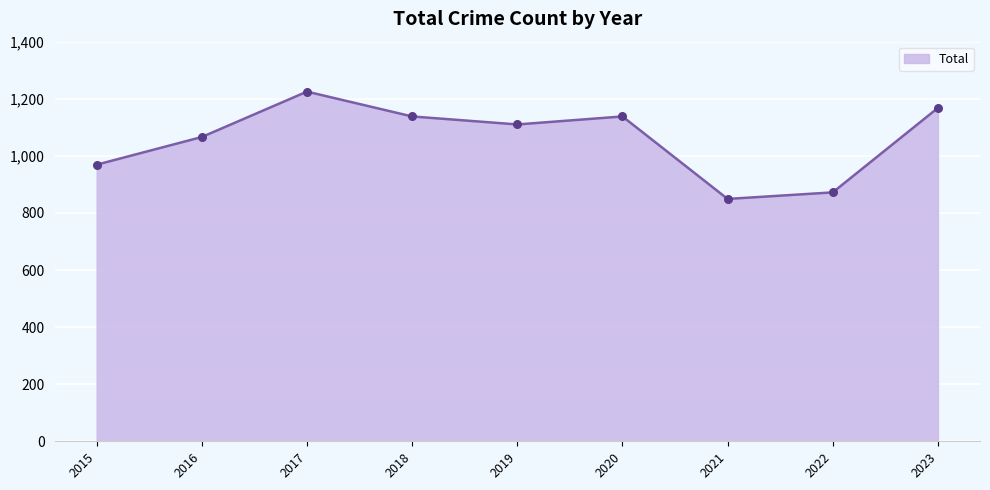

Which has a higher value, 2018 or 2019?

2018